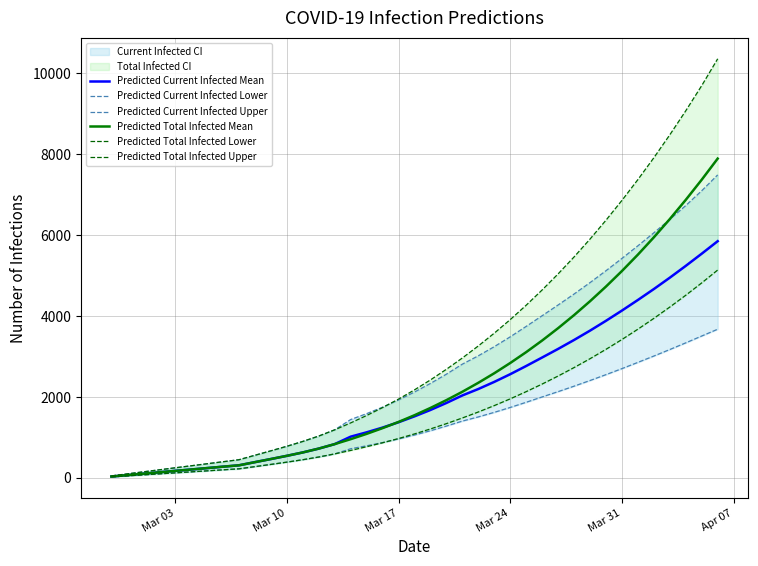

What is the highest value of the Predicted Total Infected Mean series?

7894